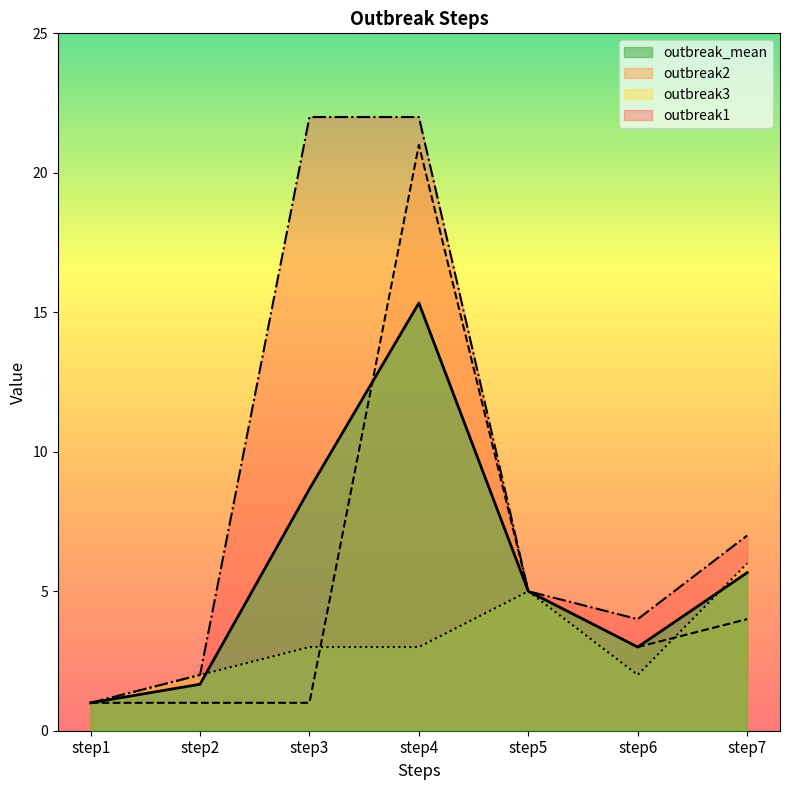

Where does the outbreak1 series first go above 5?

step3